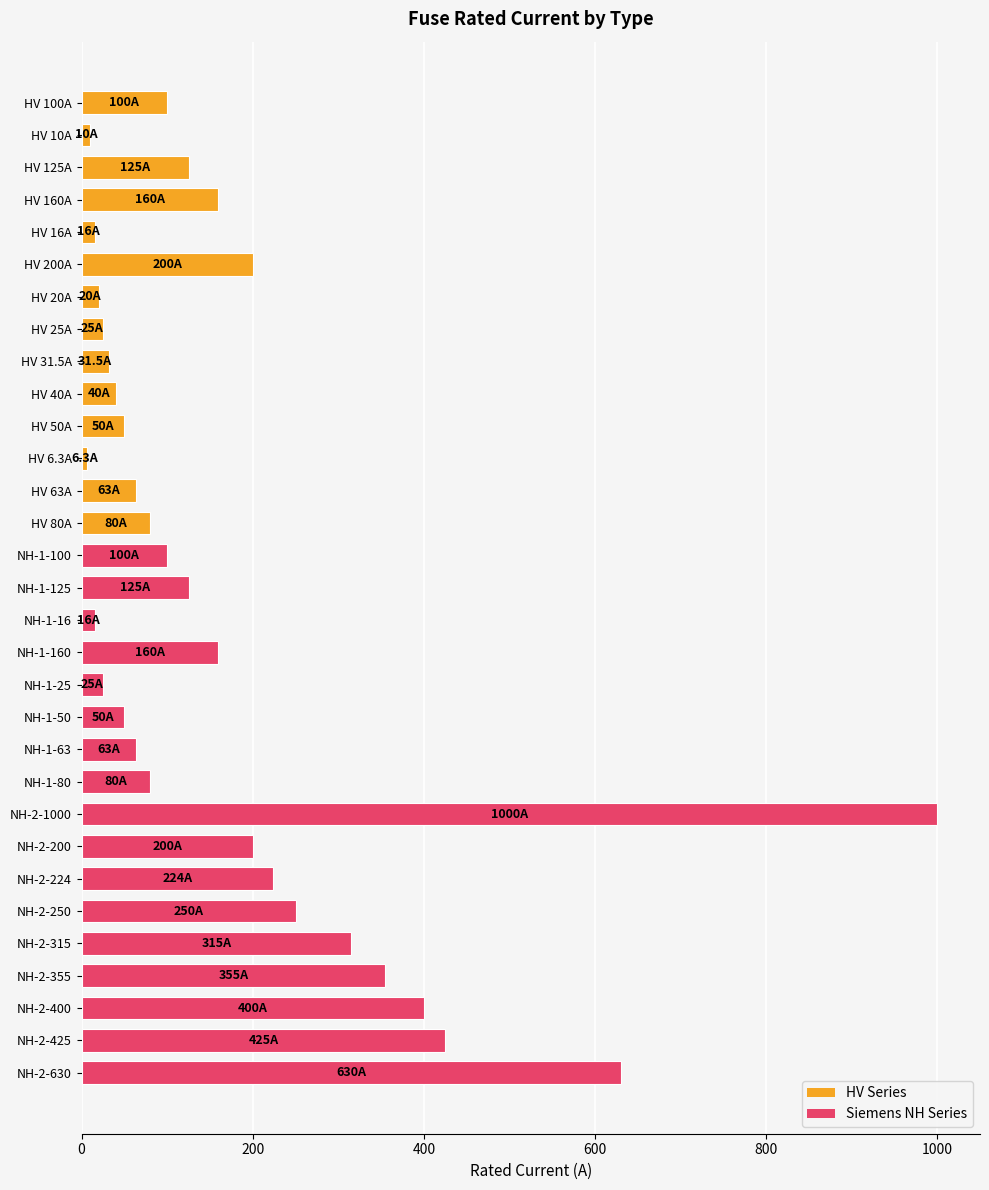

Are the bars horizontal?

Yes